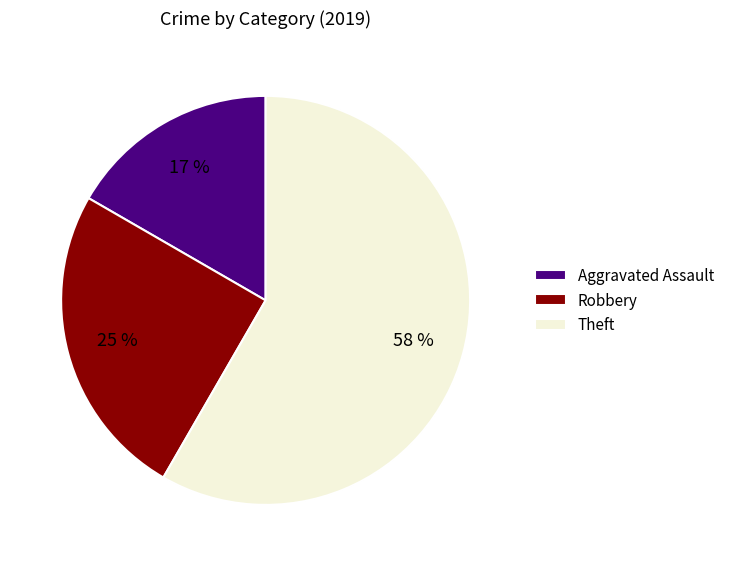

Between Robbery and Aggravated Assault, which is larger?

Robbery